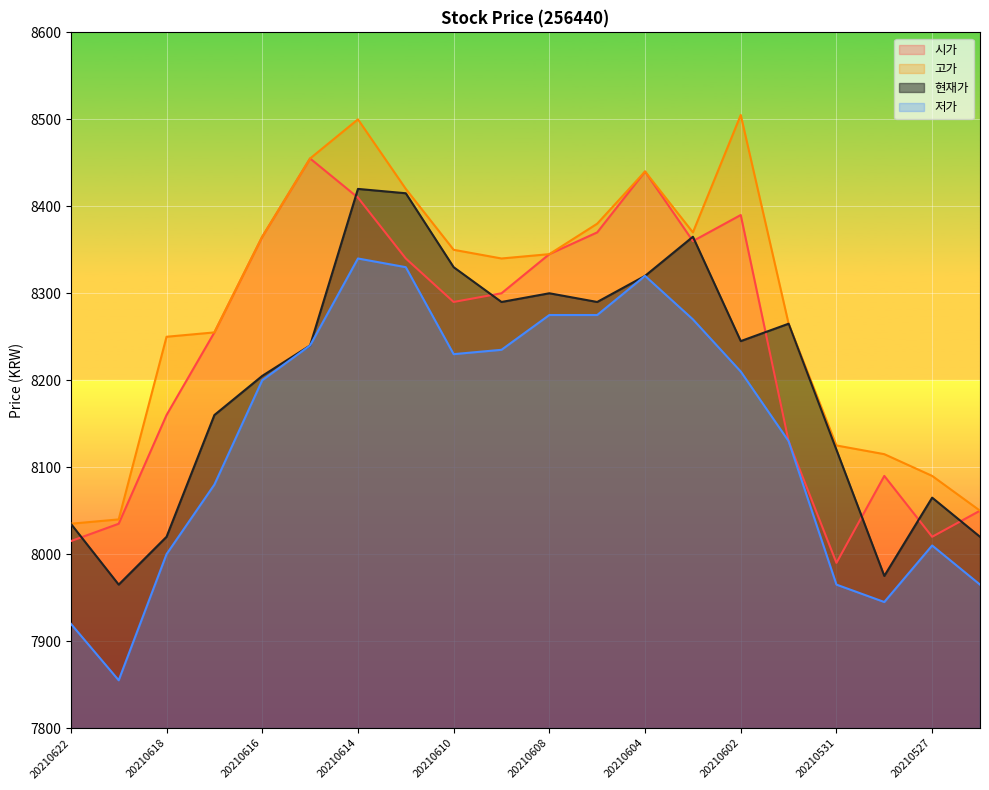

At which label does 고가 first exceed 8345?

20210616